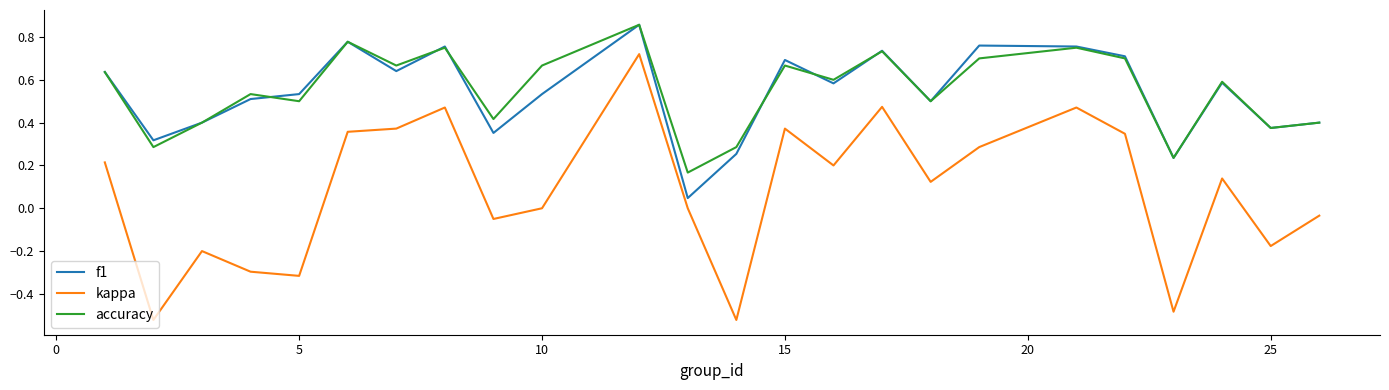

True or false: accuracy and kappa cross at least once.

False